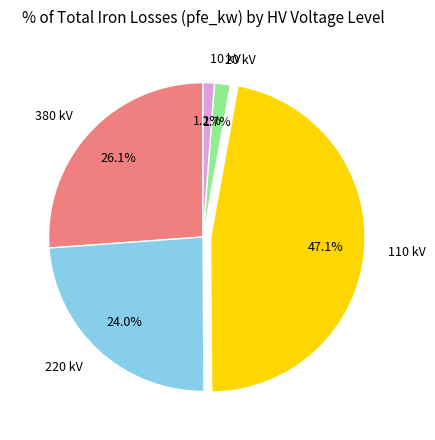

To the nearest percent, what is the average slice percentage?

20%